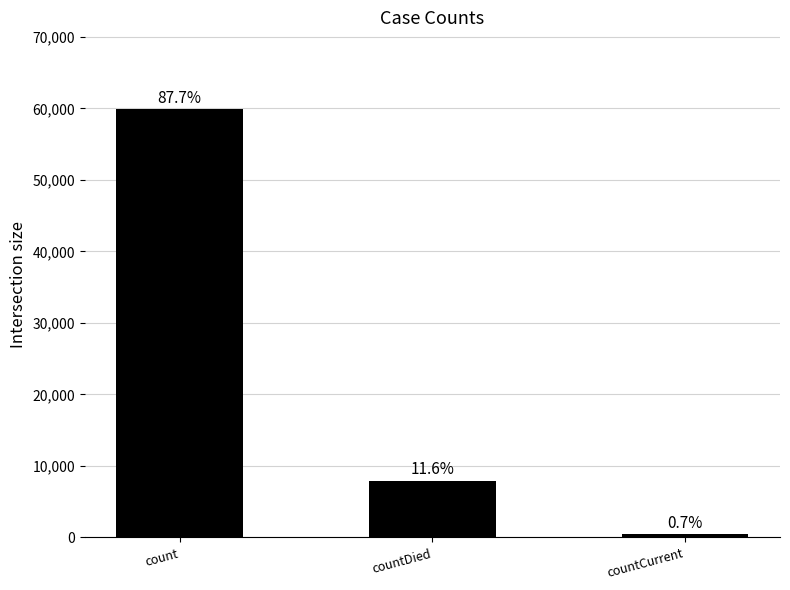

Does the chart contain any negative values?

No